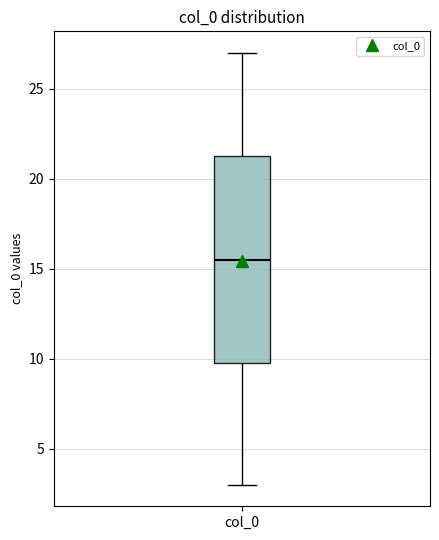

Read this box plot against the y-axis: the position of the median line, the range covered by the box, and the ends of both whiskers. The values are not printed on the chart, so give them approximately, as read against the axis.

median 15.5, box 10.0 to 21.5, whiskers 3.0 to 27.0